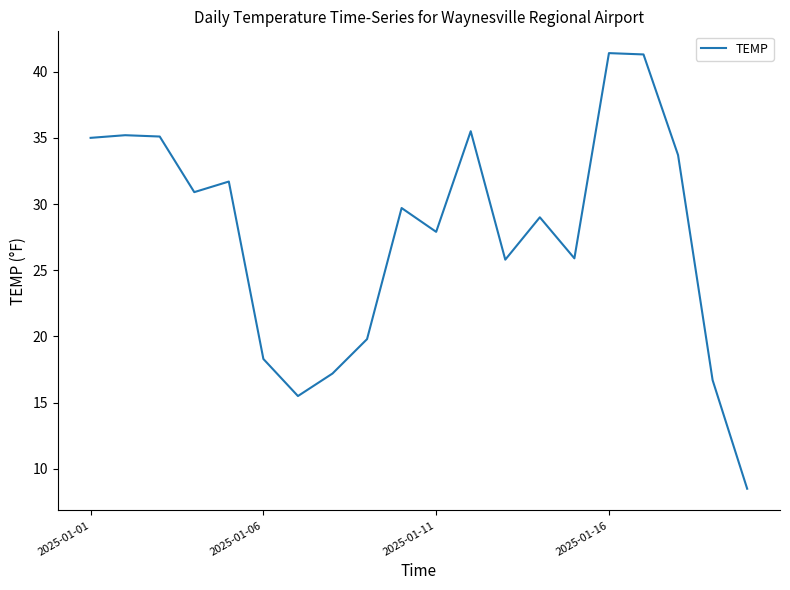

What is the maximum value shown in the chart?

41.4